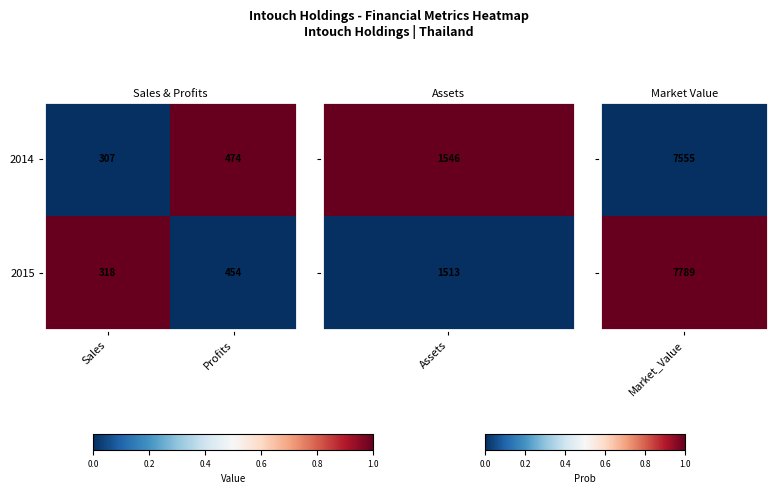

Which series changed the most between Sales and Profits?

2014